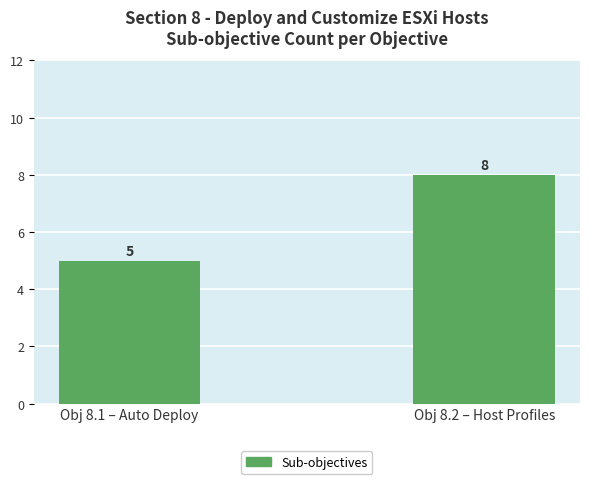

At which label is the value closest to 6?

Obj 8.1 – Auto Deploy